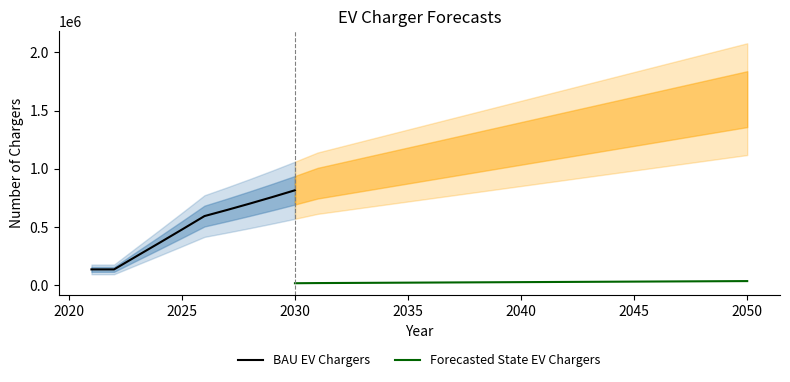

What are all the series names shown in the legend?

BAU EV Chargers, Forecasted State EV Chargers